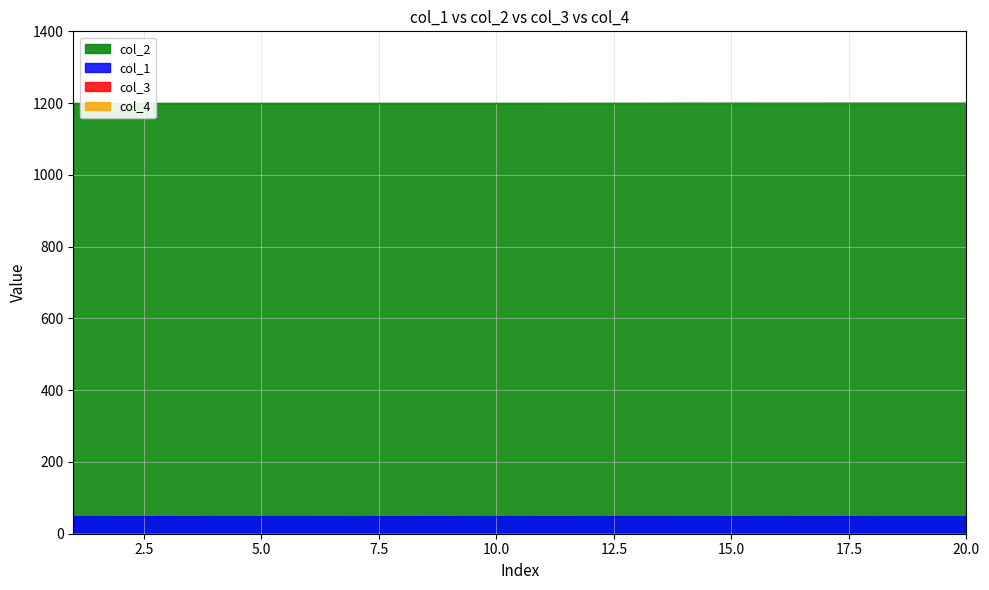

Between 4 and 19, which series saw the biggest shift?

col_2